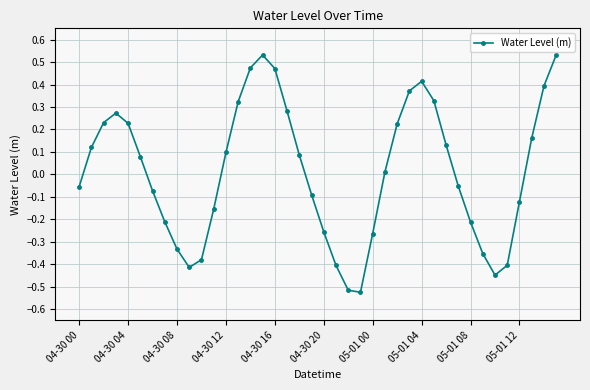

True or false: there are more than 0 points higher than both neighbors.

True